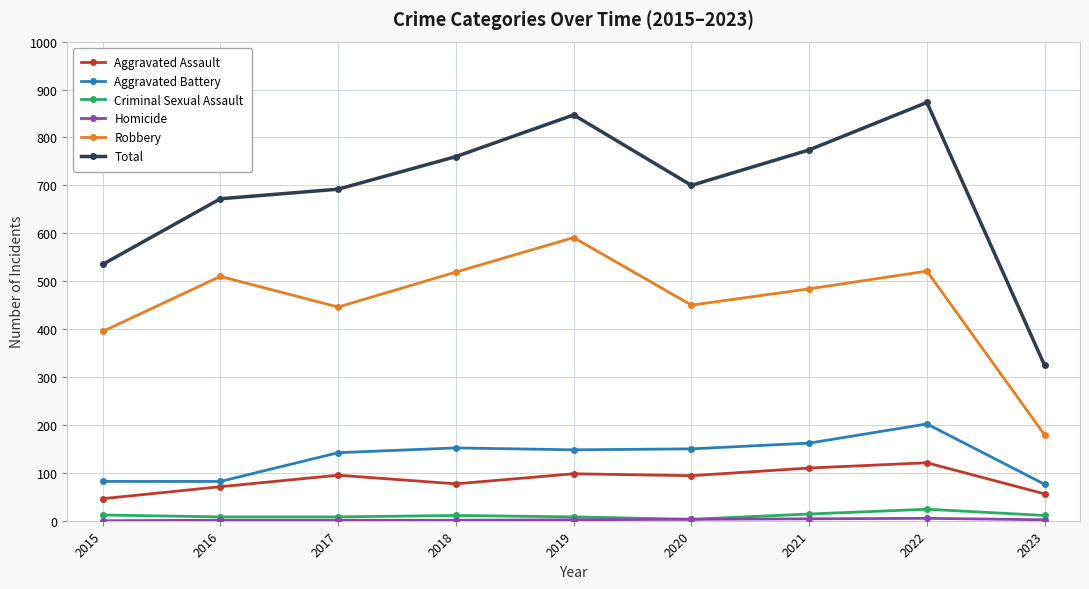

True or false: Criminal Sexual Assault and Total intersect in this chart.

False